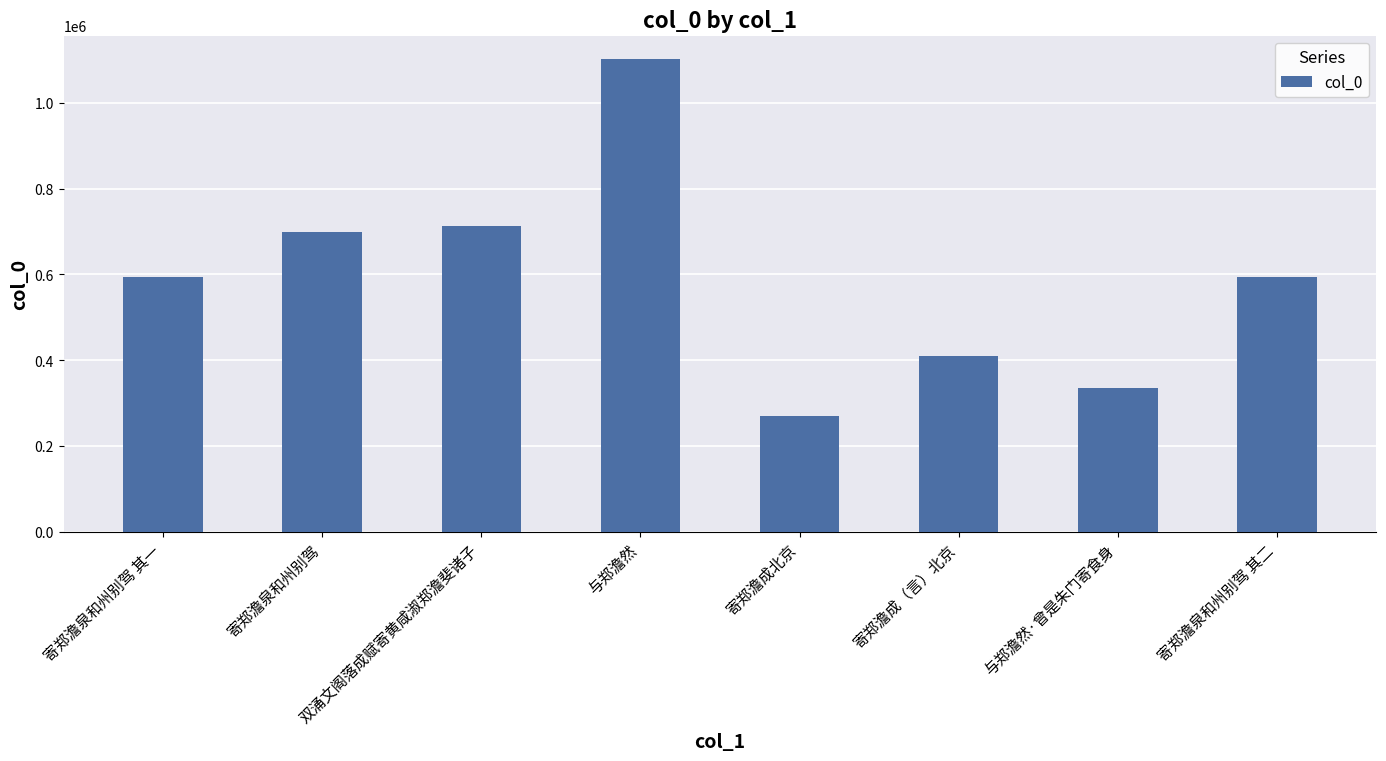

Where does the data first go above 595193?

寄郑澹泉和州别驾